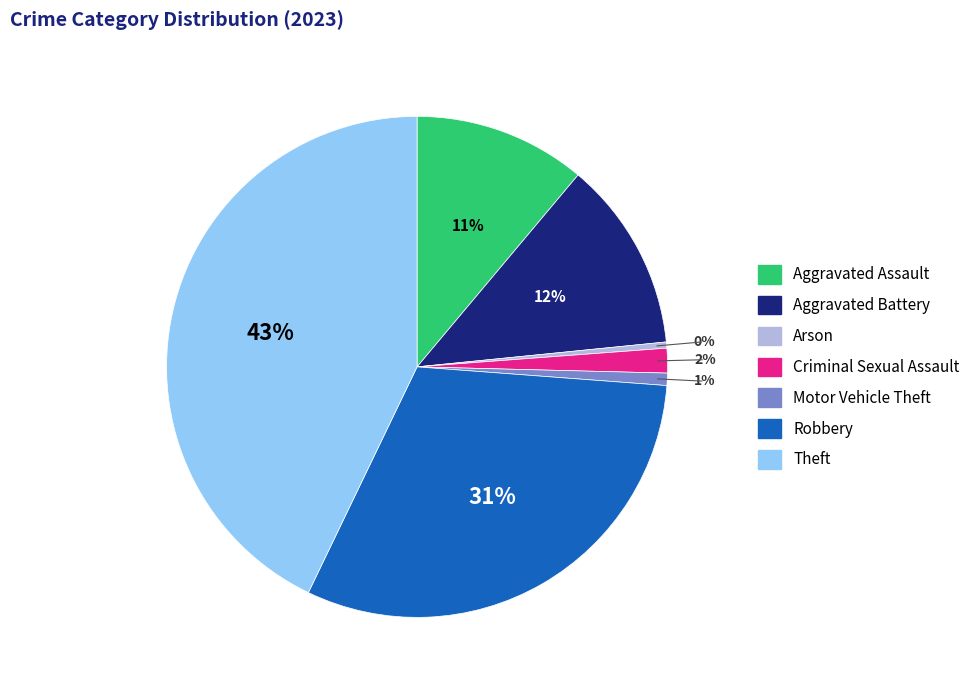

Count the number of slices in the pie.

7